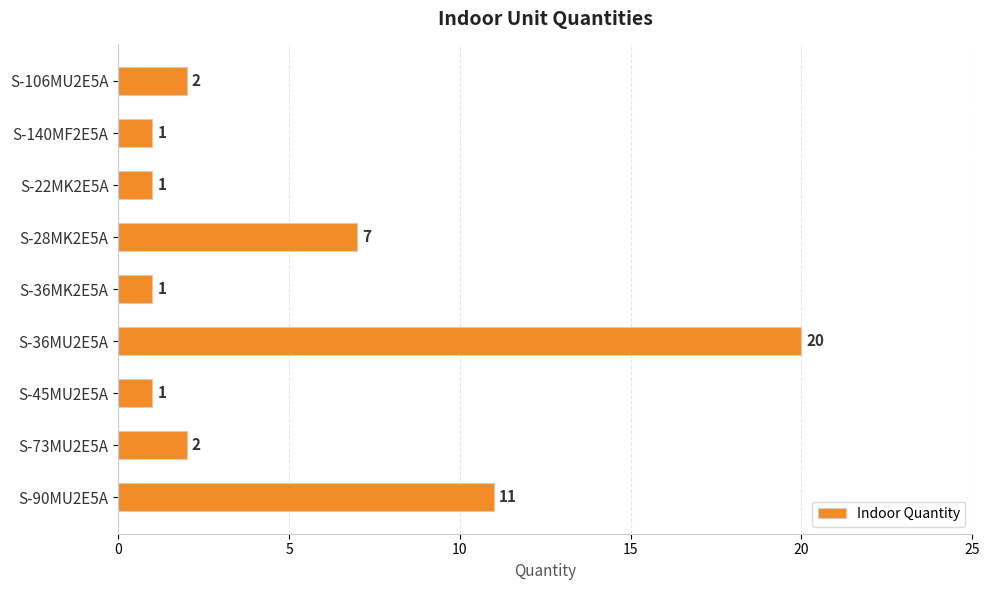

What is the greatest value displayed?

20